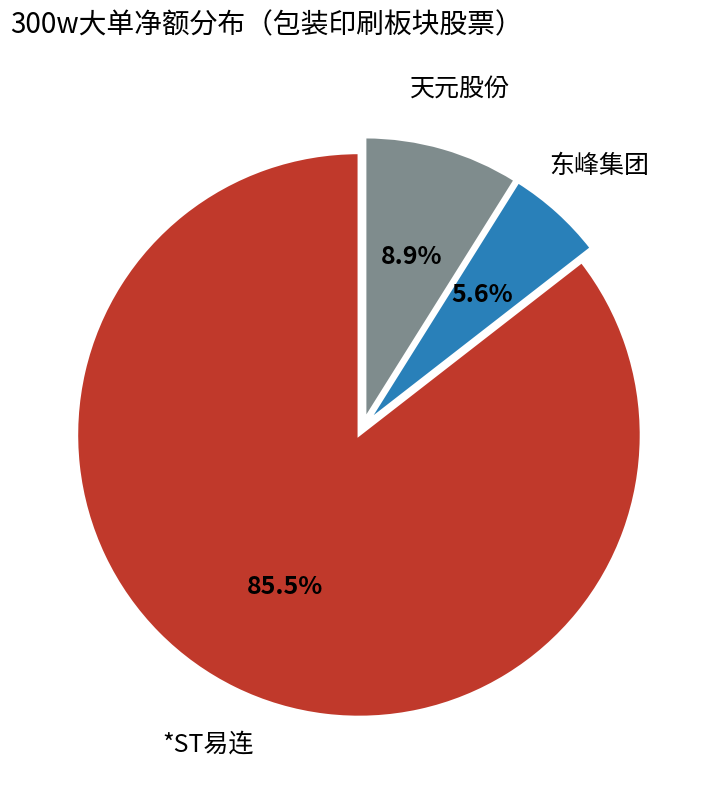

Which slice is the smallest?

东峰集团